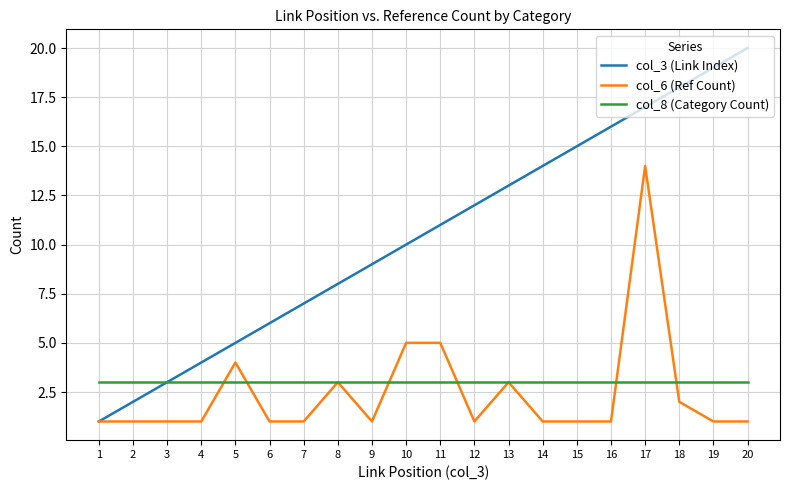

At which category is the sum across all series the highest?

17